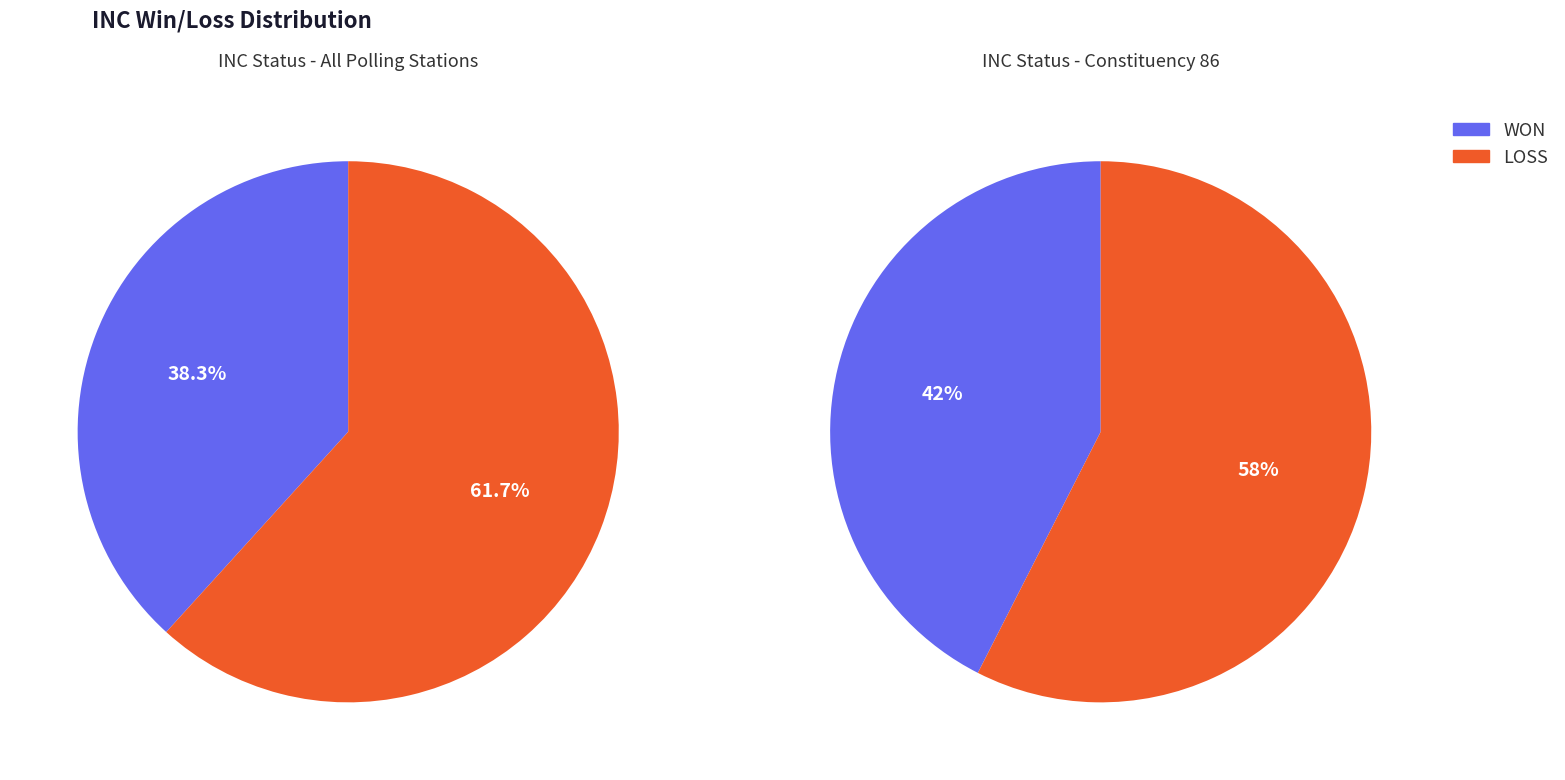

What percentage do LOSS and WON together represent?

100.0%